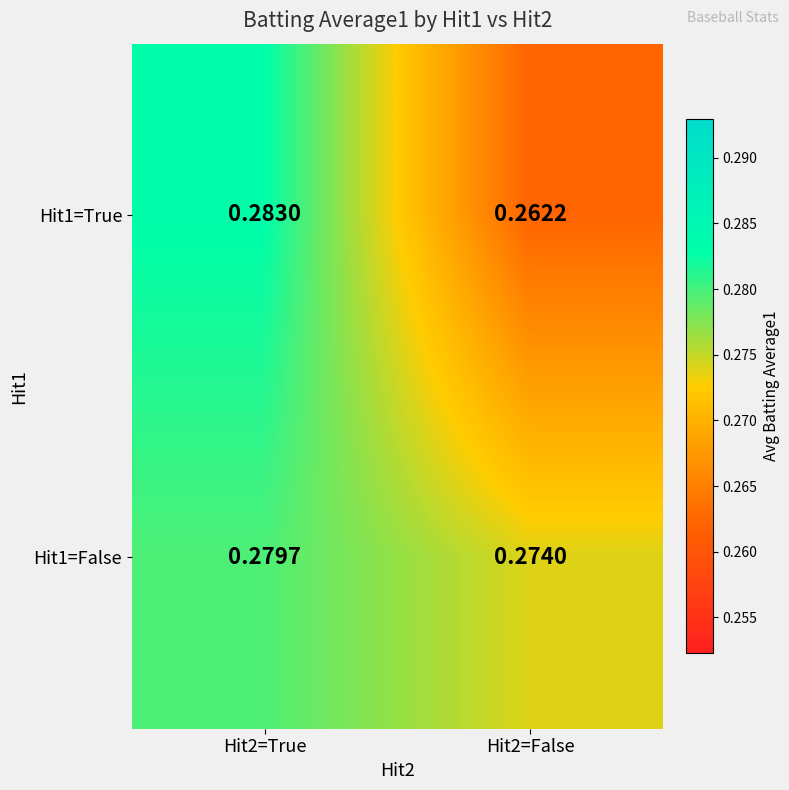

Is the value of Hit1=False at Hit2=True greater than the value of Hit1=True at Hit2=True?

No